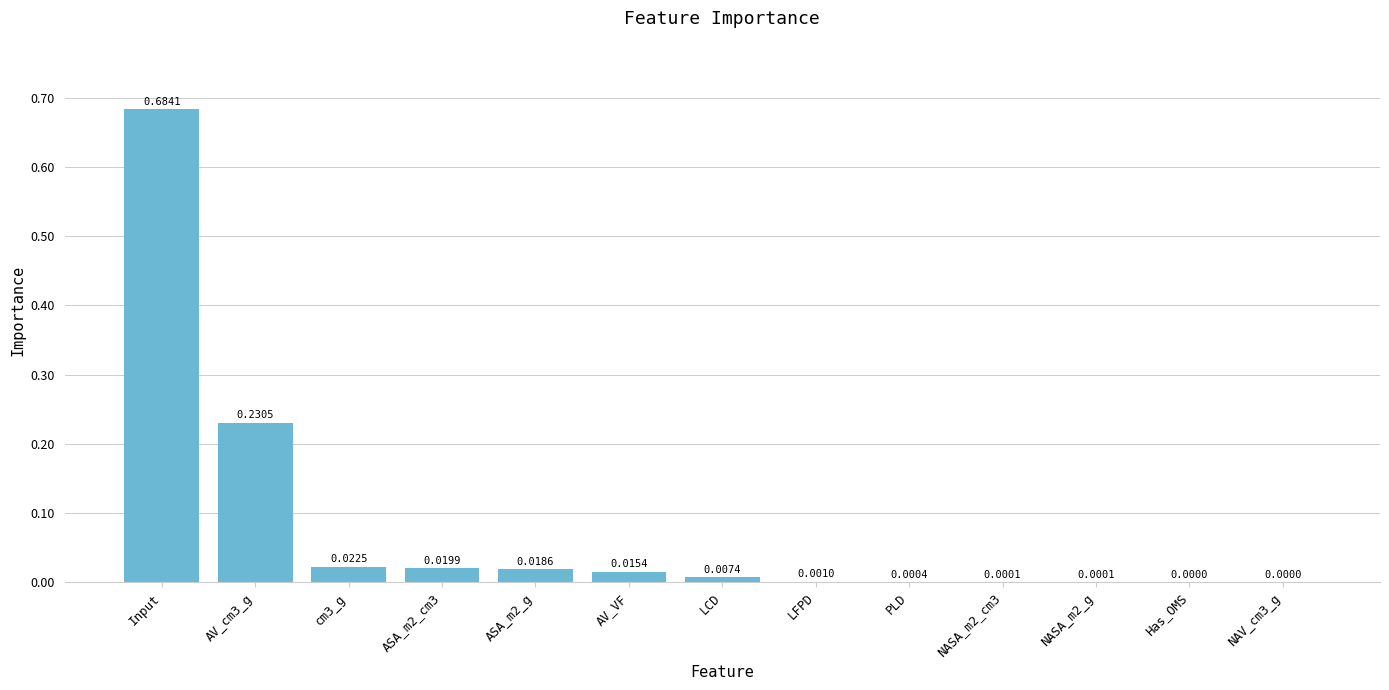

Between AV_cm3_g and LFPD, which is larger?

AV_cm3_g